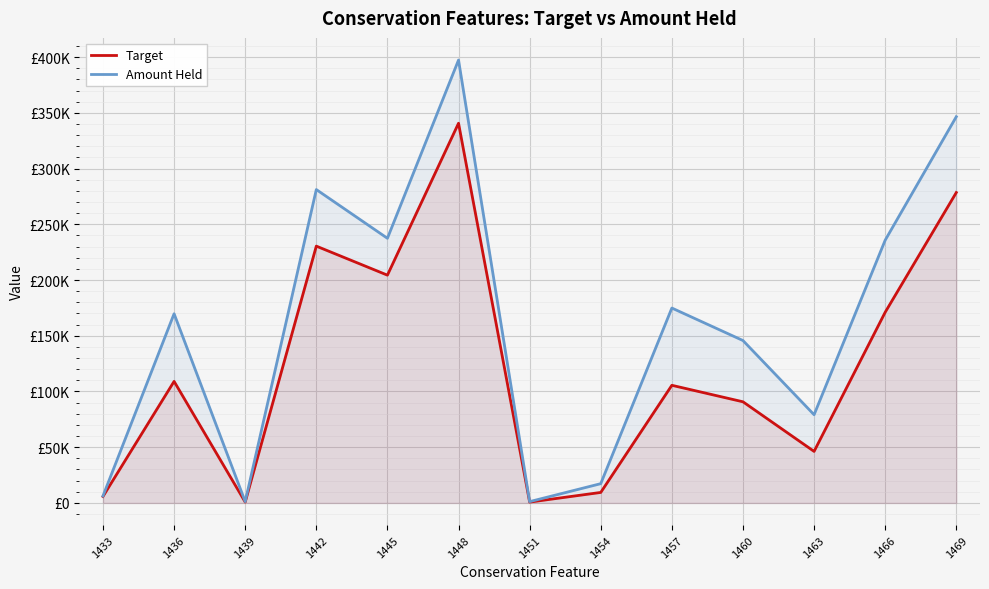

Which series has the widest spread of values?

Amount Held